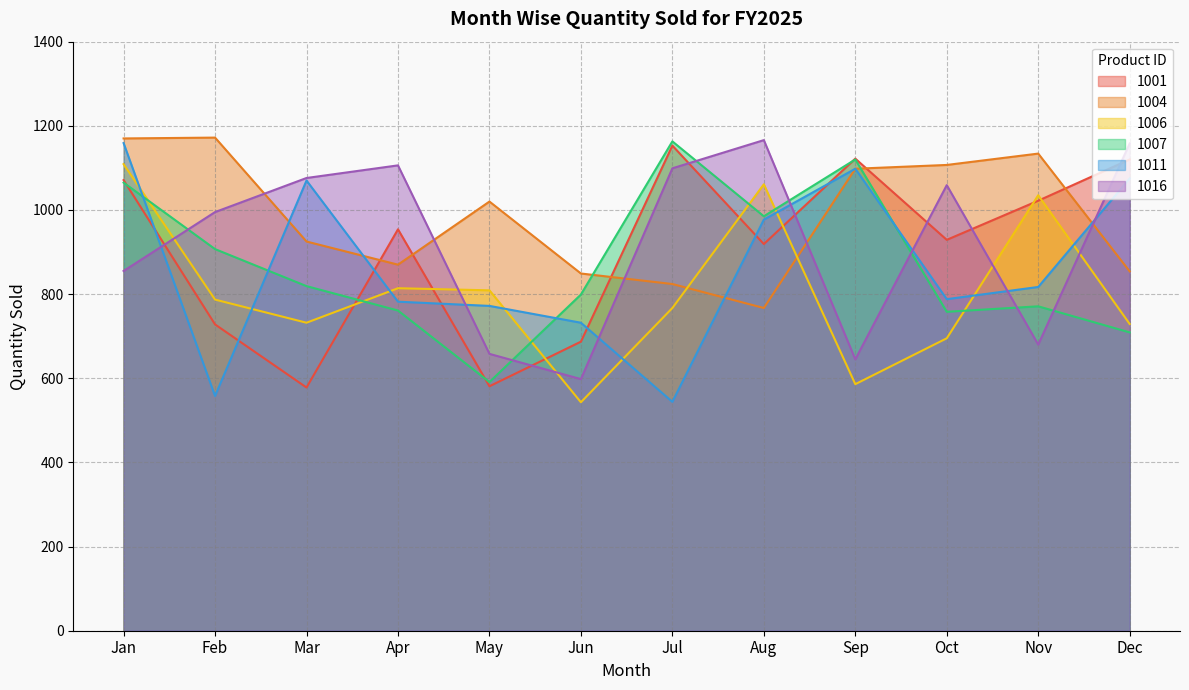

At which category is the sum across all series the highest?

Jan